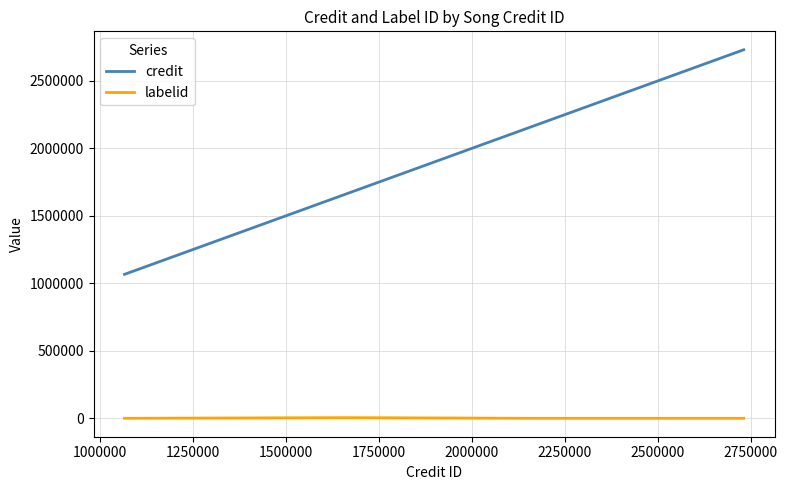

True or false: credit and labelid intersect in this chart.

False